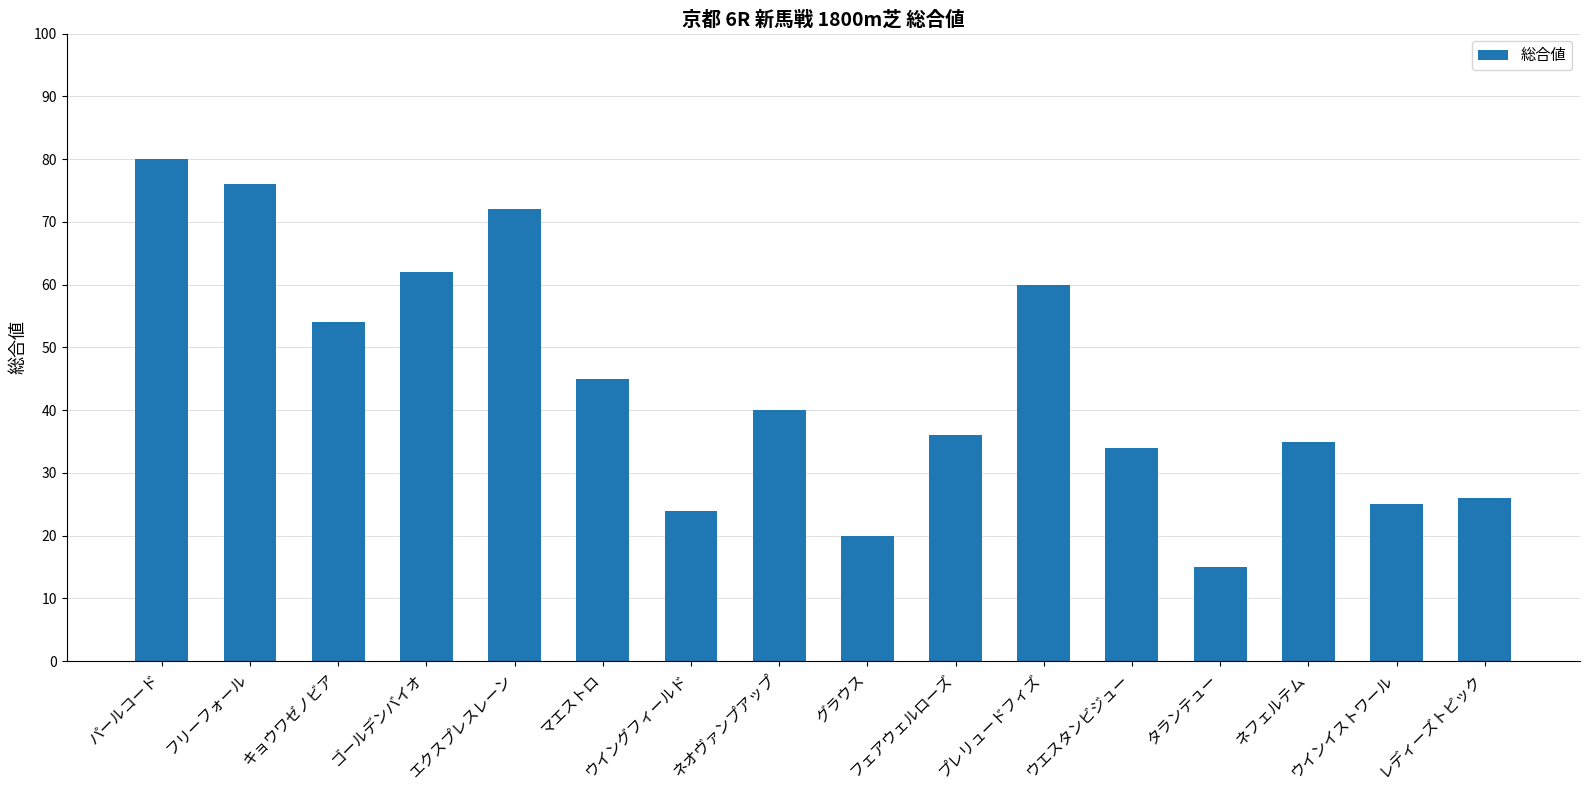

Rank the categories by value from highest to lowest.

パールコード, フリーフォール, エクスプレスレーン, ゴールデンバイオ, プレリュードフィズ, キョウワゼノビア, マエストロ, ネオヴァンプアップ, フェアウェルローズ, ネフェルテム, ウエスタンビジュー, レディーズトピック, ウインイストワール, ウイングフィールド, グラウス, タランテュー